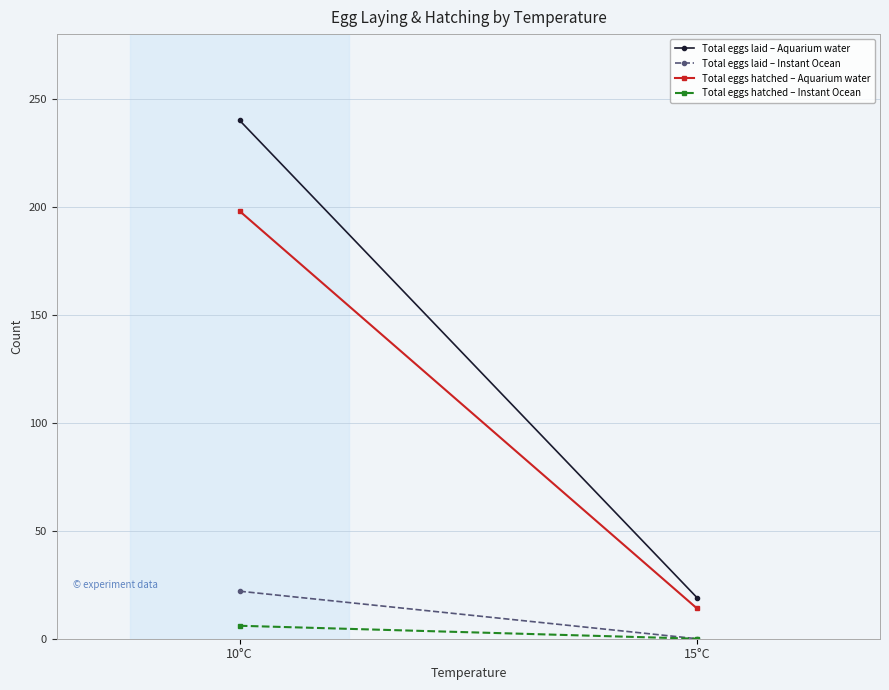

Is it true that Total eggs hatched – Instant Ocean equals 8 at 10°C?

False